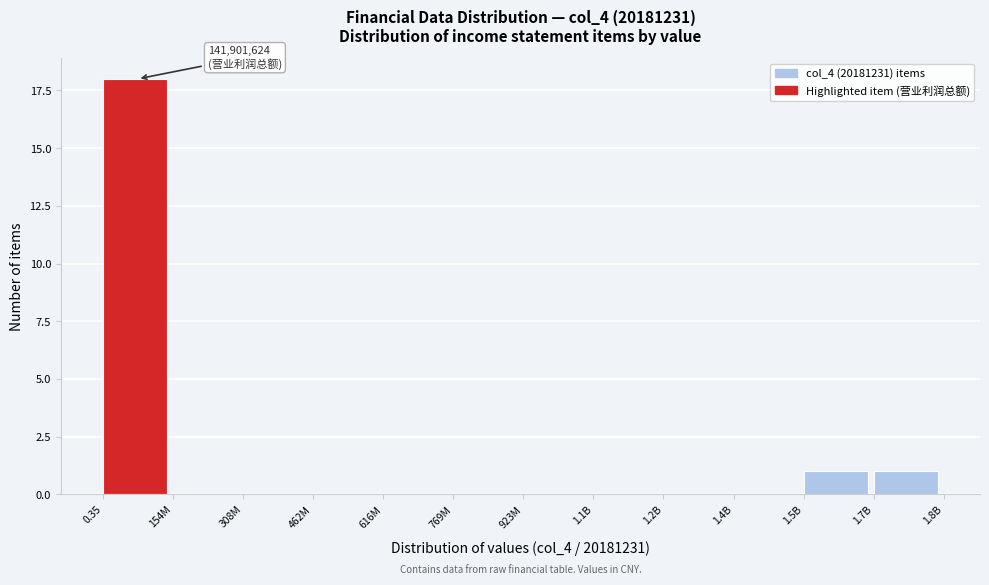

Reading right to left, list all the values displayed in this chart.

1.7B=1	1.5B=1	1.4B=0	1.2B=0	1.1B=0	923M=0	769M=0	616M=0	462M=0	308M=0	154M=0	0.35=18